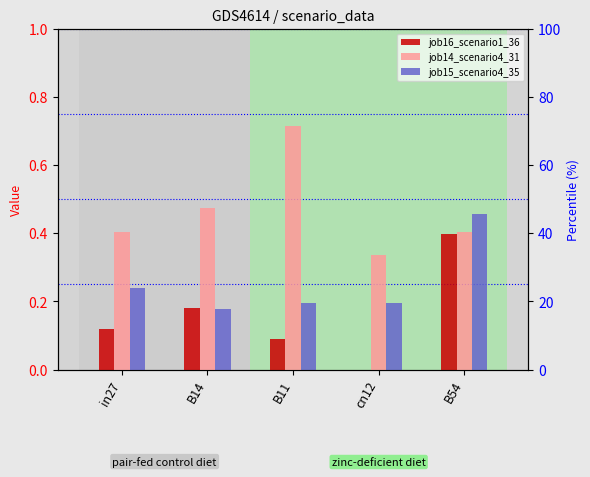

What is the maximum value for job15_scenario4_35?

0.5